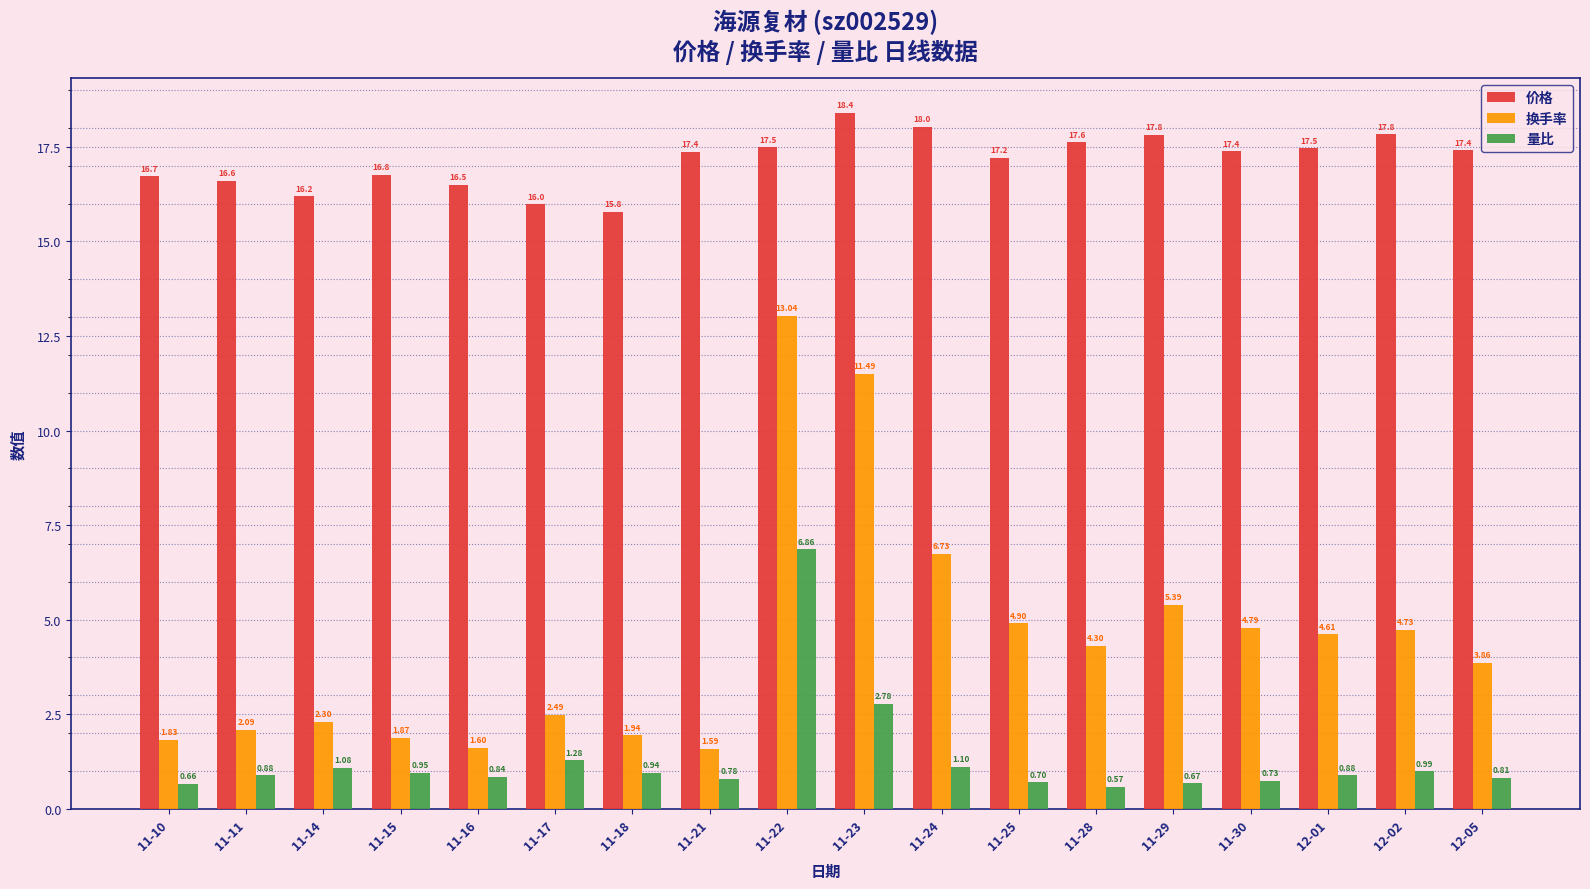

Rank the categories by 价格 value from lowest to highest.

11-18, 11-17, 11-14, 11-16, 11-11, 11-10, 11-15, 11-25, 11-21, 11-30, 12-05, 12-01, 11-22, 11-28, 11-29, 12-02, 11-24, 11-23